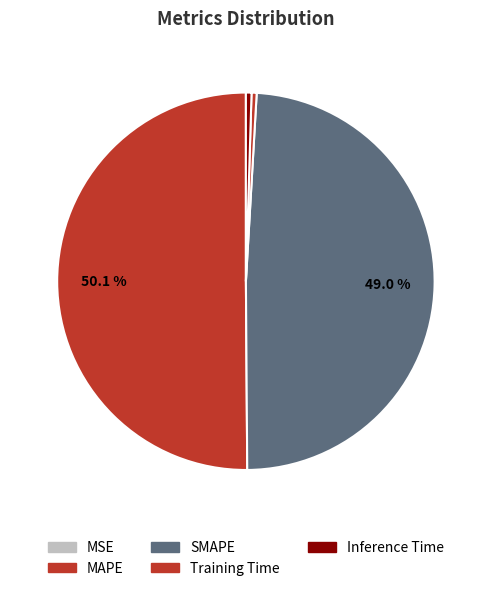

What percentage is NOT represented by SMAPE?

51.0%